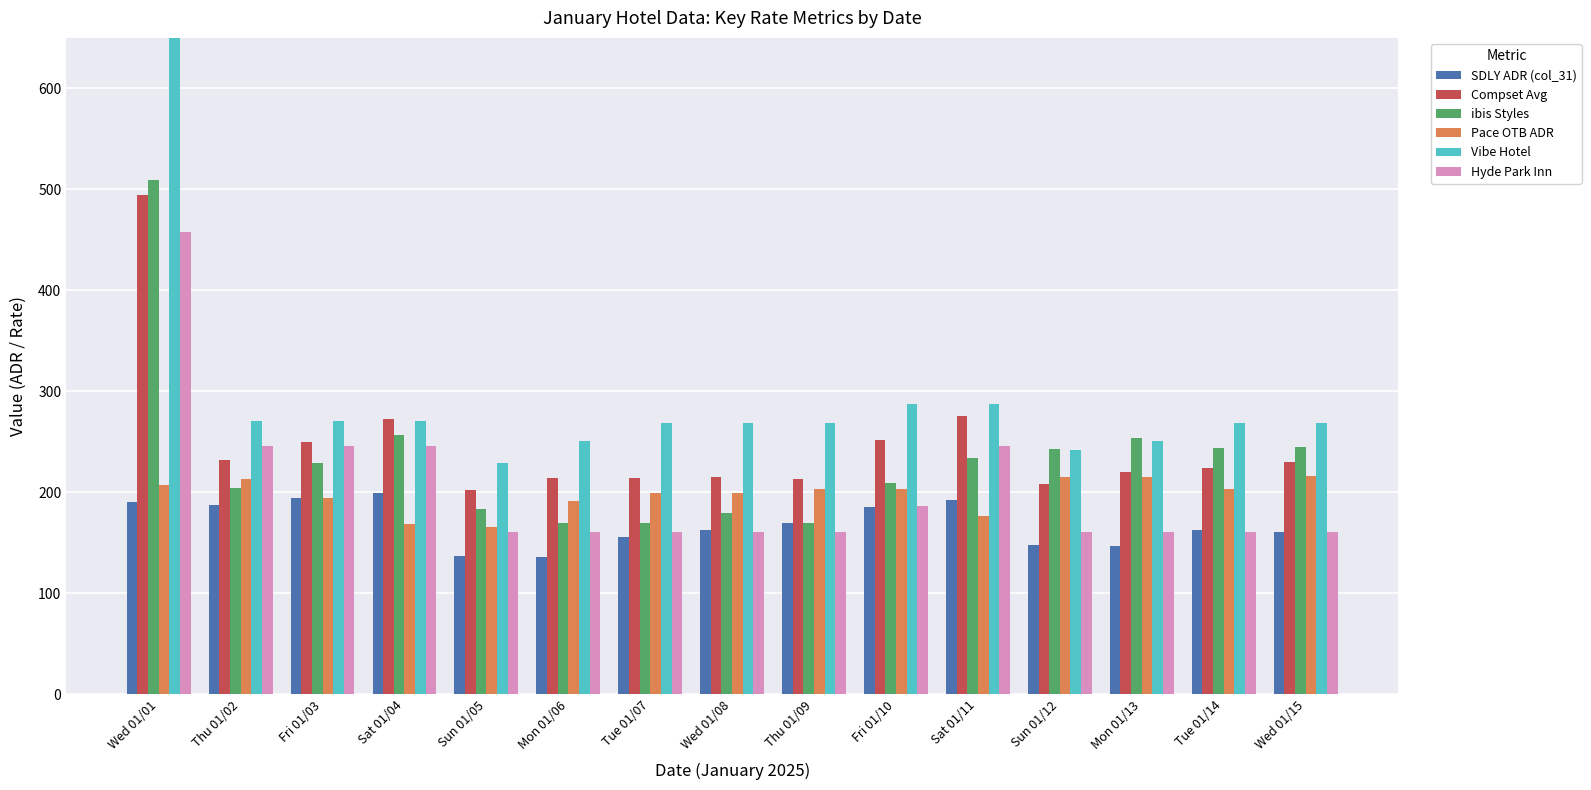

How many bars are there in total?

90